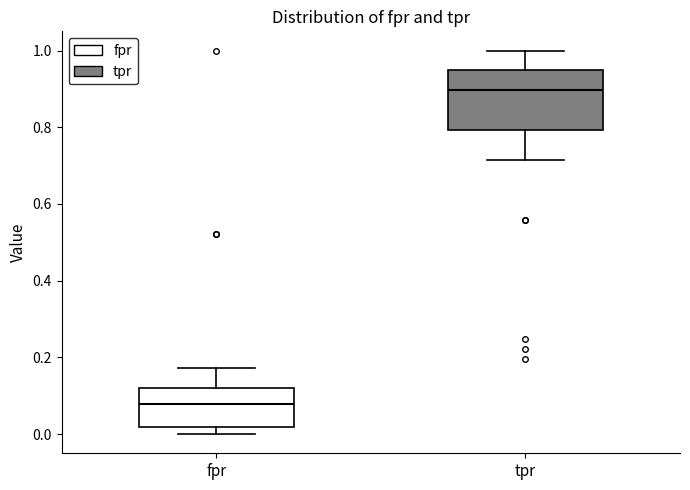

Where does the upper whisker of the box for tpr end on the y-axis? The values are not printed on the chart, so give them approximately, as read against the axis.

1.00